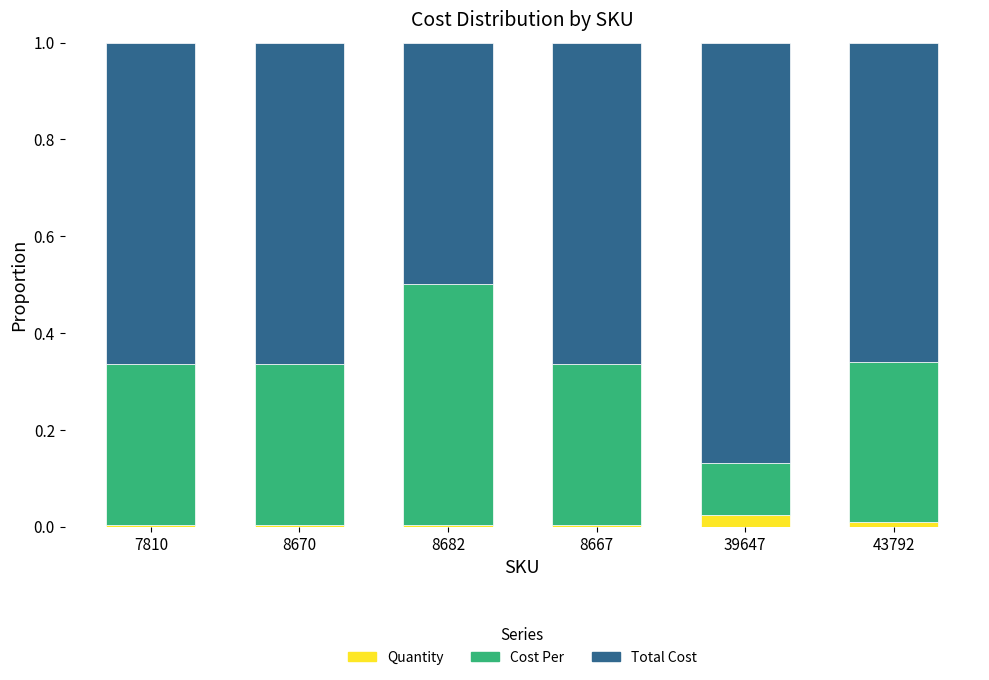

True or false: Quantity has a value of 0.0 at 7810.

True